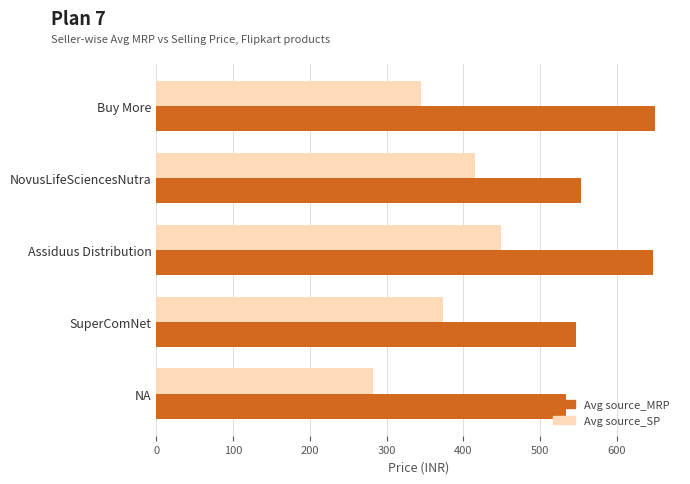

Rank the series by their average value, from lowest to highest.

Avg source_SP, Avg source_MRP